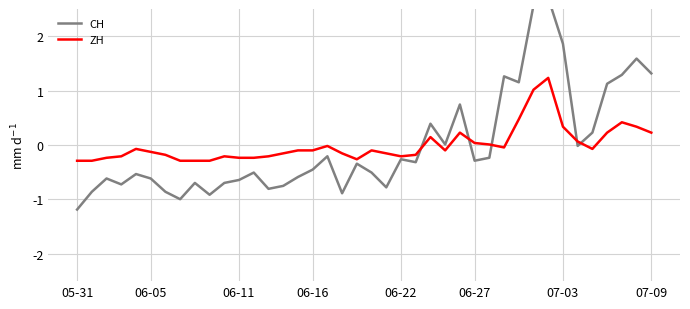

Reading left to right, list all the values displayed in this chart.

CH: -1.2	-0.9	-0.6	-0.7	-0.5	-0.6	-0.9	-1.0	-0.7	-0.9	-0.7	-0.6	-0.5	-0.8	-0.7	-0.6	-0.5	-0.2	-0.9	-0.3	-0.5	-0.8	-0.3	-0.3	0.4	0.0	0.7	-0.3	-0.2	1.3	1.2	2.6	2.7	1.9	-0.0	0.2	1.1	1.3	1.6	1.3
ZH: -0.3	-0.3	-0.2	-0.2	-0.1	-0.1	-0.2	-0.3	-0.3	-0.3	-0.2	-0.2	-0.2	-0.2	-0.2	-0.1	-0.1	-0.0	-0.2	-0.3	-0.1	-0.2	-0.2	-0.2	0.1	-0.1	0.2	0.0	0.0	-0.0	0.5	1.0	1.2	0.3	0.1	-0.1	0.2	0.4	0.3	0.2